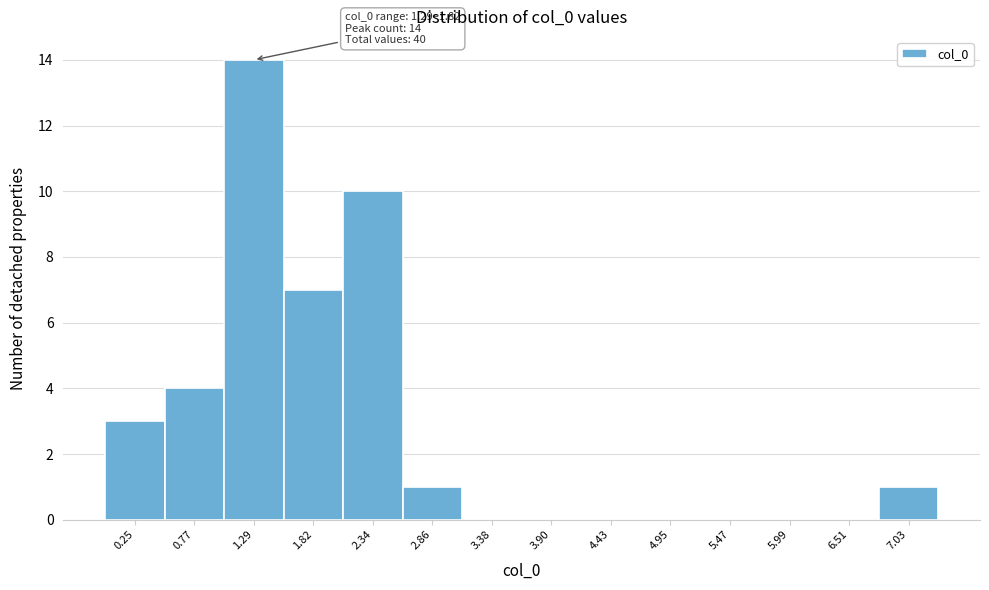

Reading left to right, what are all the values shown in this chart?

0.25=3	0.77=4	1.29=14	1.82=7	2.34=10	2.86=1	3.38=0	3.90=0	4.43=0	4.95=0	5.47=0	5.99=0	6.51=0	7.03=1